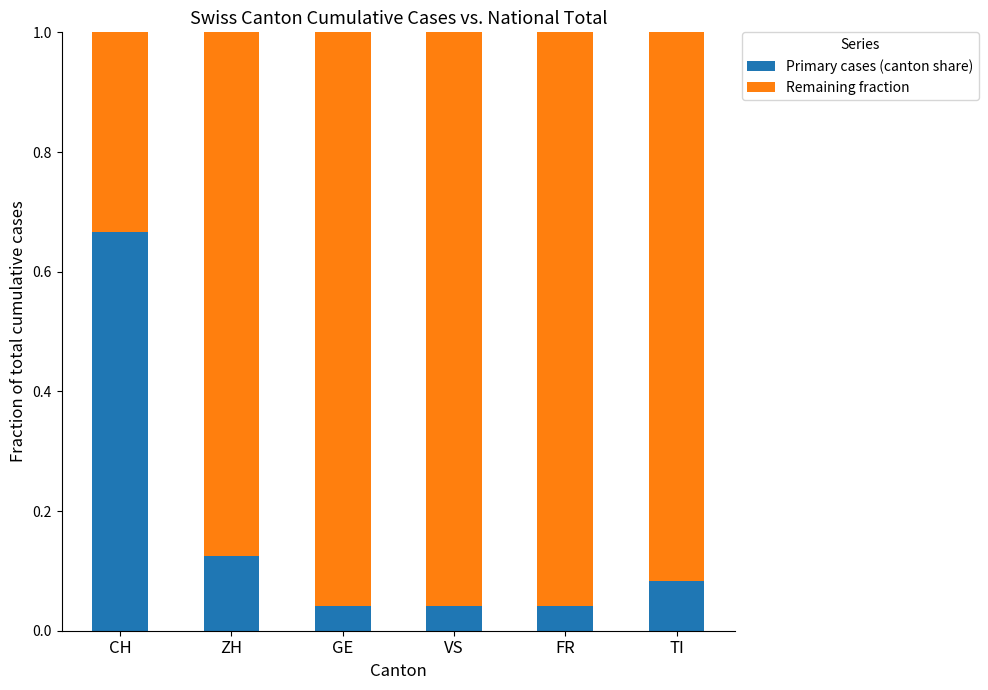

The Primary cases (canton share) series shows 0.2 at ZH. True or false?

False